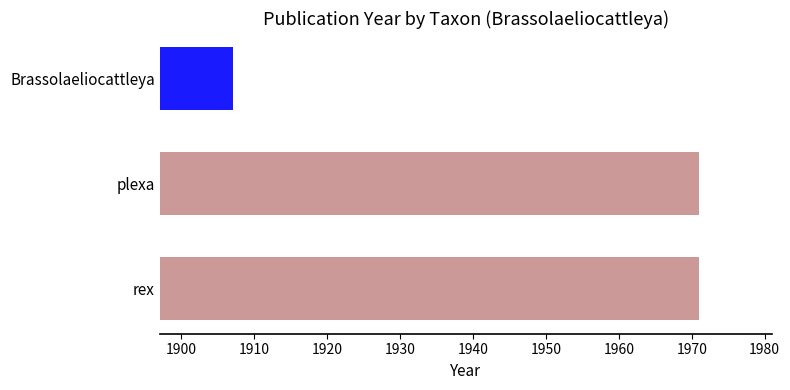

What is the average value?

1950